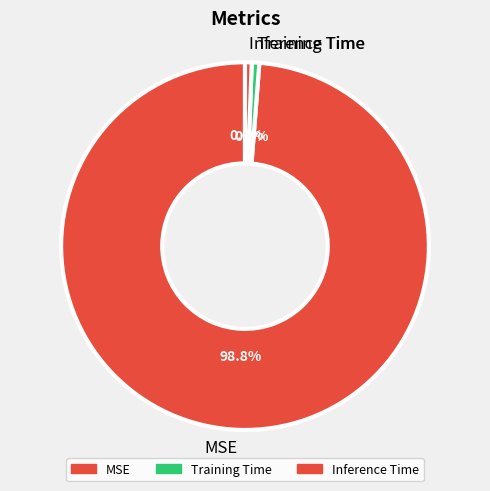

Which slice is the largest?

MSE